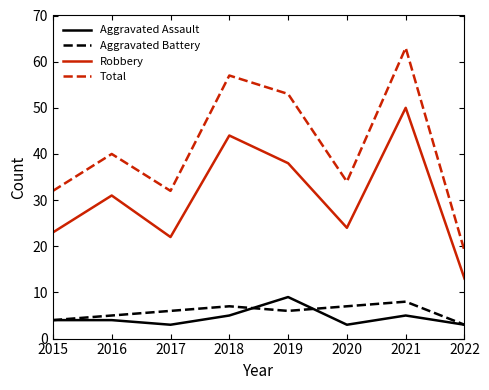

What value does the Total series have at 2018?

57